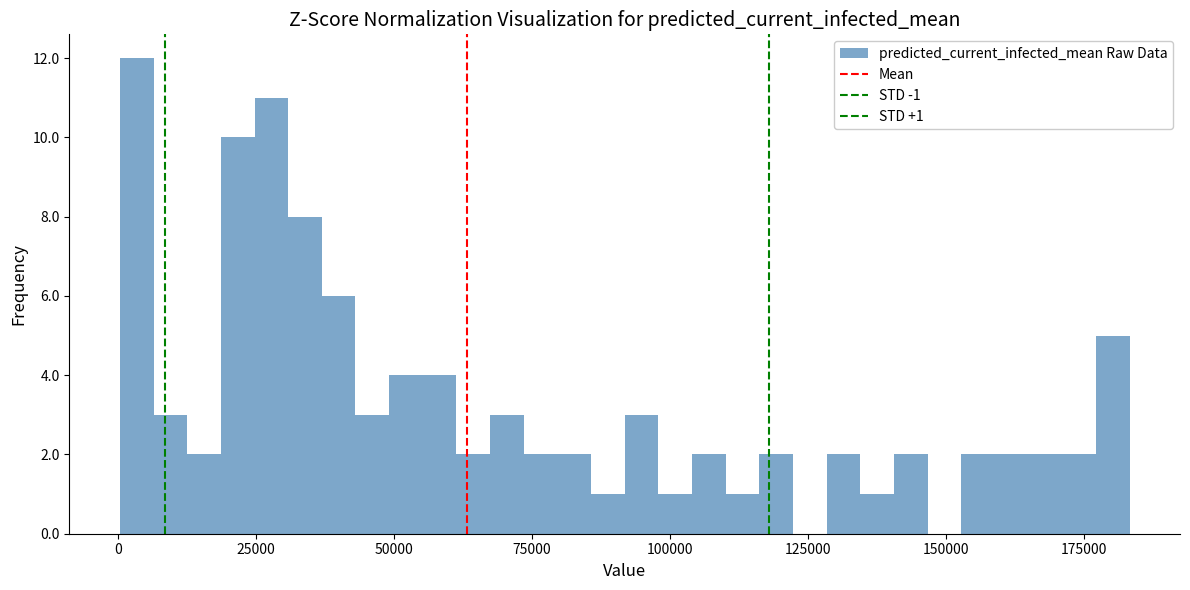

Around what value on the x-axis is the tallest bar? Give the approximate position of its centre, as read against the axis.

5000